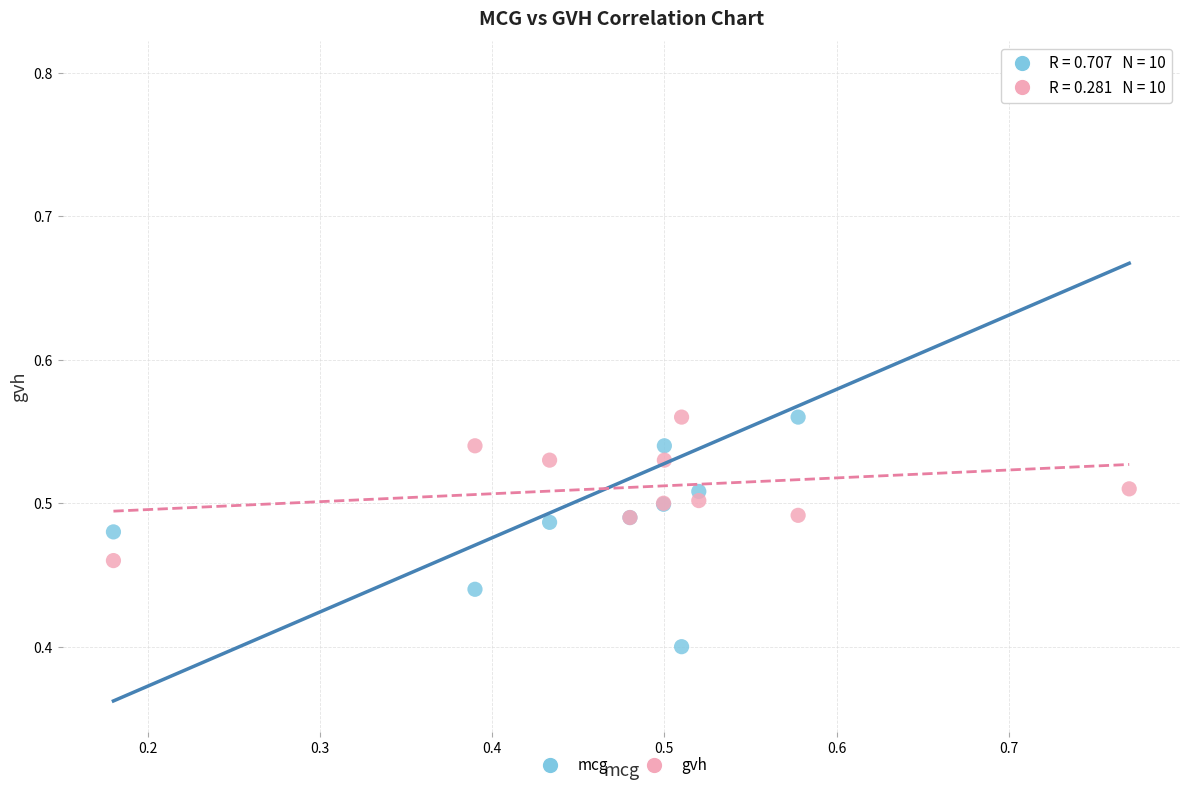

Which series has the widest spread of Y values?

mcg